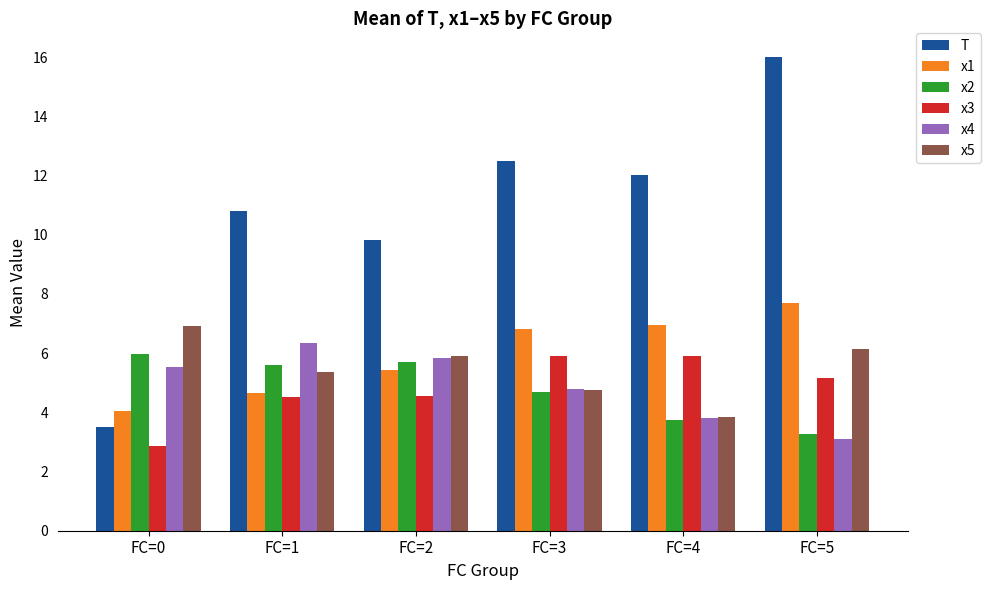

Which series has the largest range (max minus min)?

T